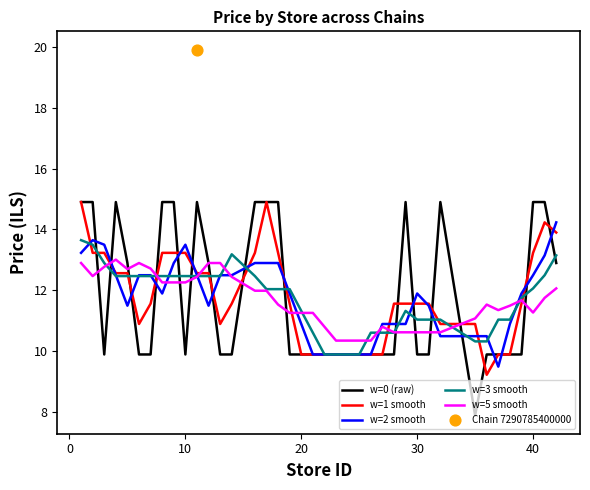

What is the maximum value for w=5 smooth?

13.0